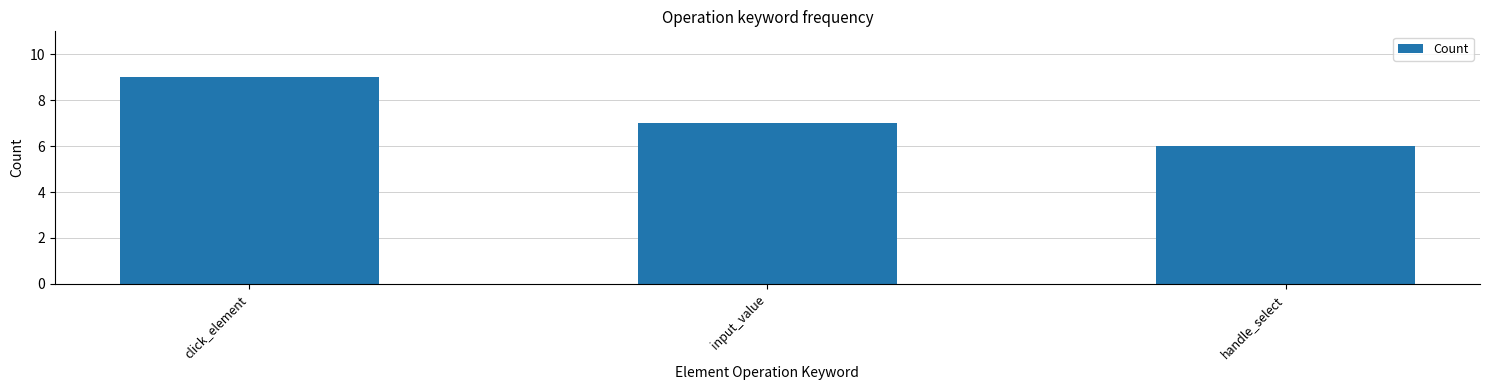

What is the maximum value shown in the chart?

9